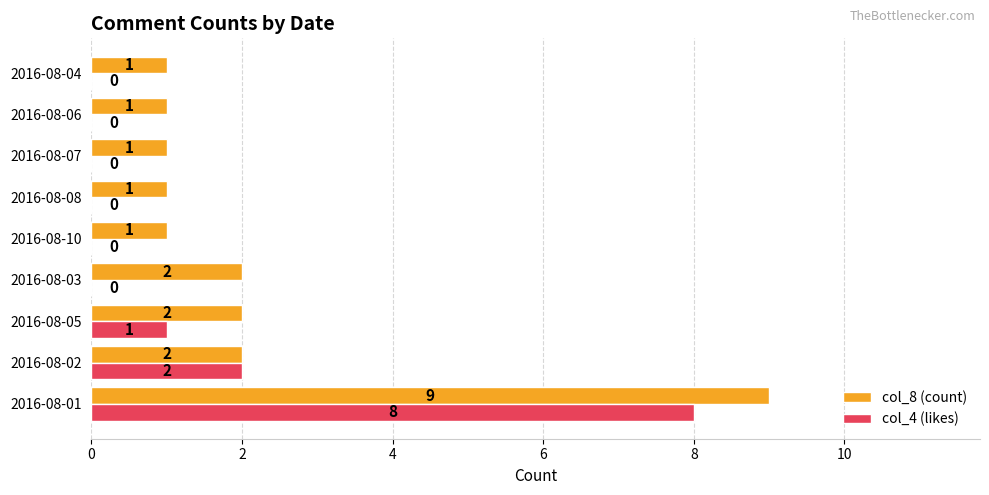

Is the value of col_4 (likes) at 2016-08-05 greater than the value of col_8 (count) at 2016-08-02?

No